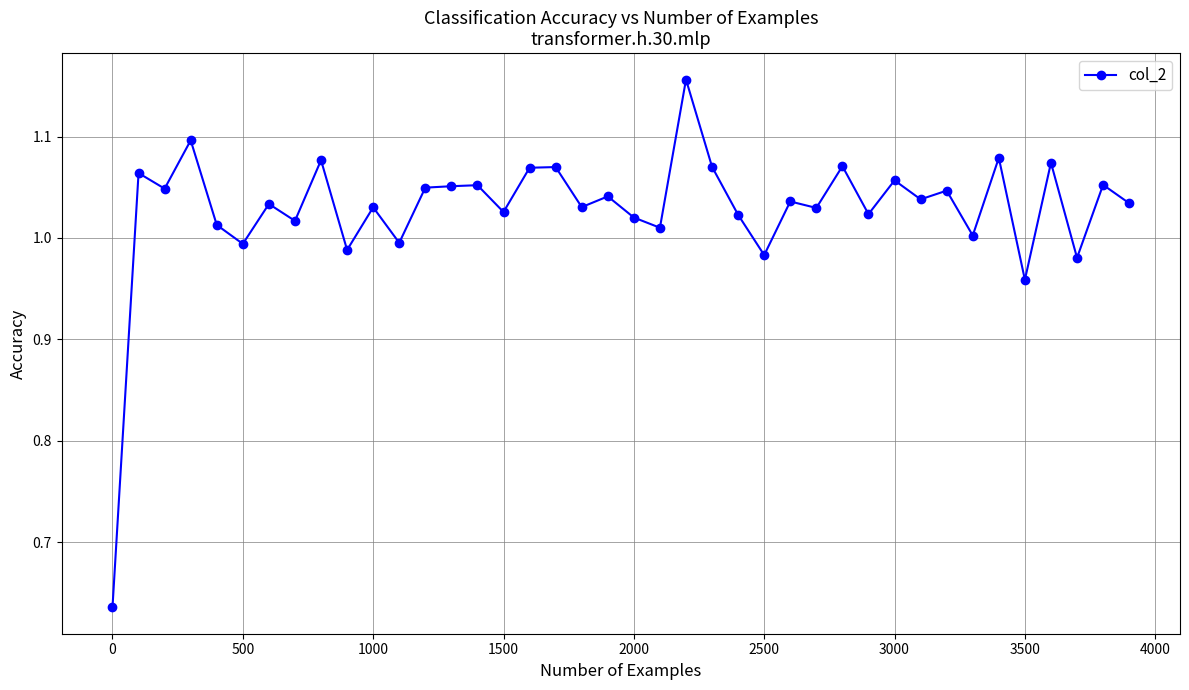

True or false: the data has more than 1 interior local peaks.

True